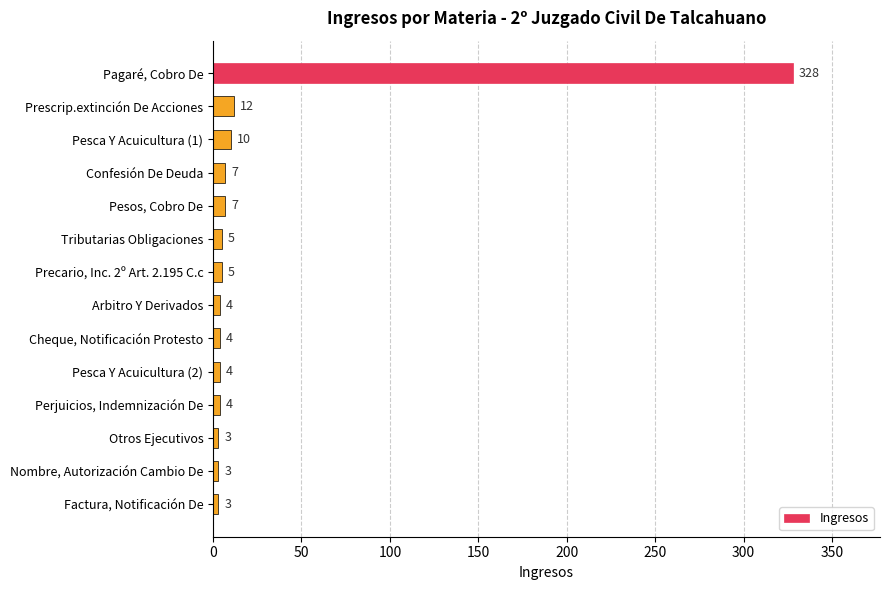

The chart shows a value of 10 at Pesca Y Acuicultura (1). True or false?

True